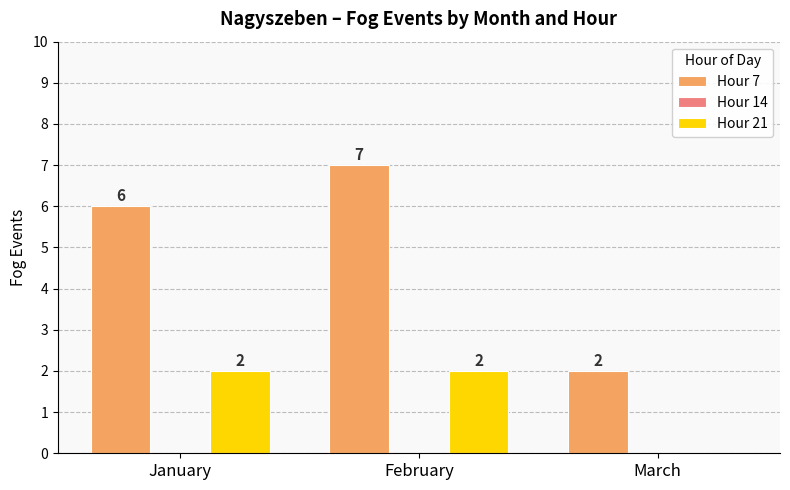

Read the Hour 7 value at February.

7